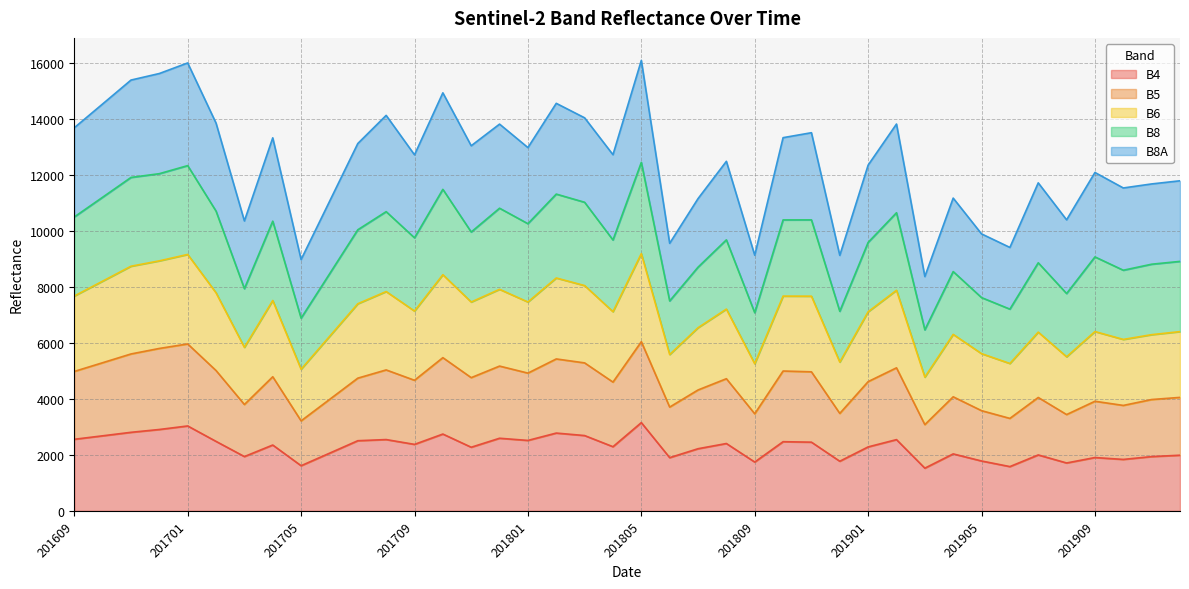

What is the lowest value of the B4 series?

1524